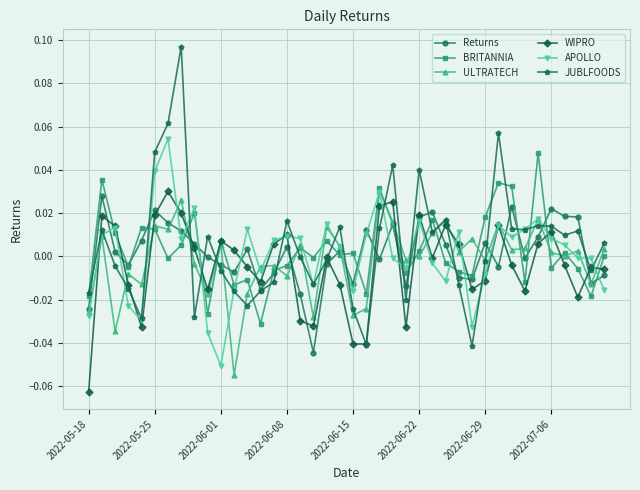

True or false: ULTRATECH has more than 2 points higher than both neighbors.

True